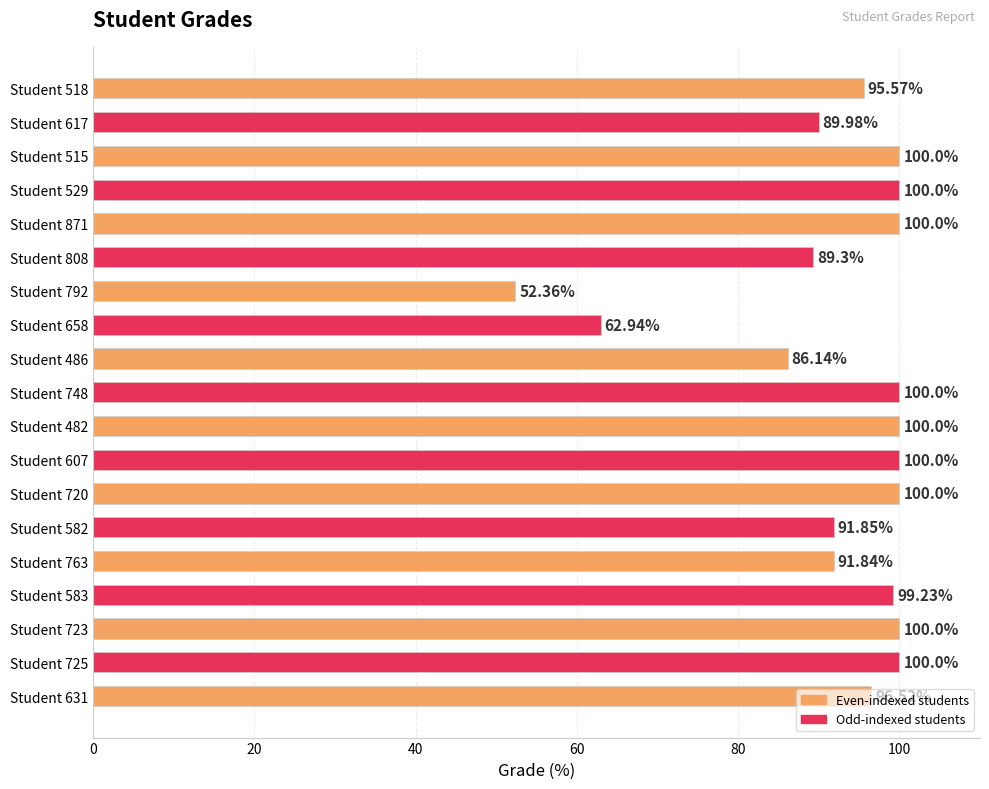

What is the change in value from Student 720 to Student 631?

-3.5